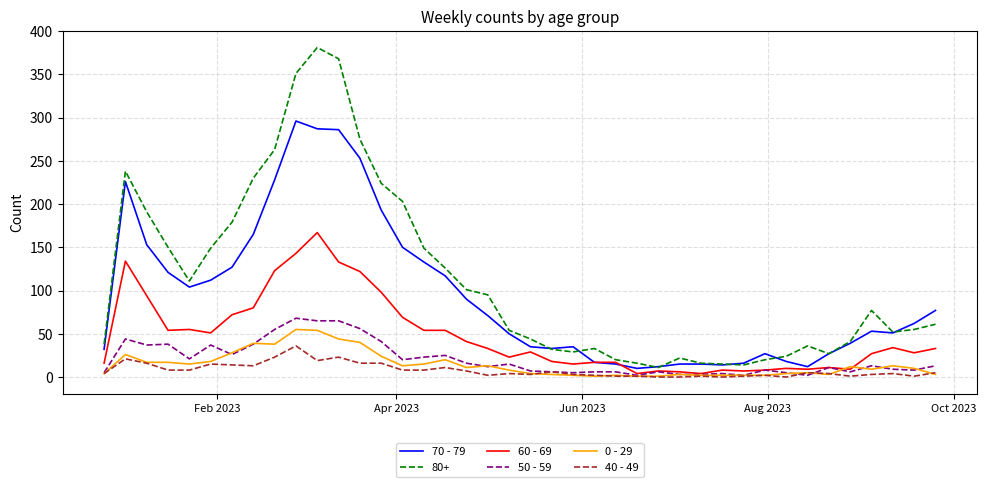

True or false: 70 - 79 and 0 - 29 cross at least once.

False